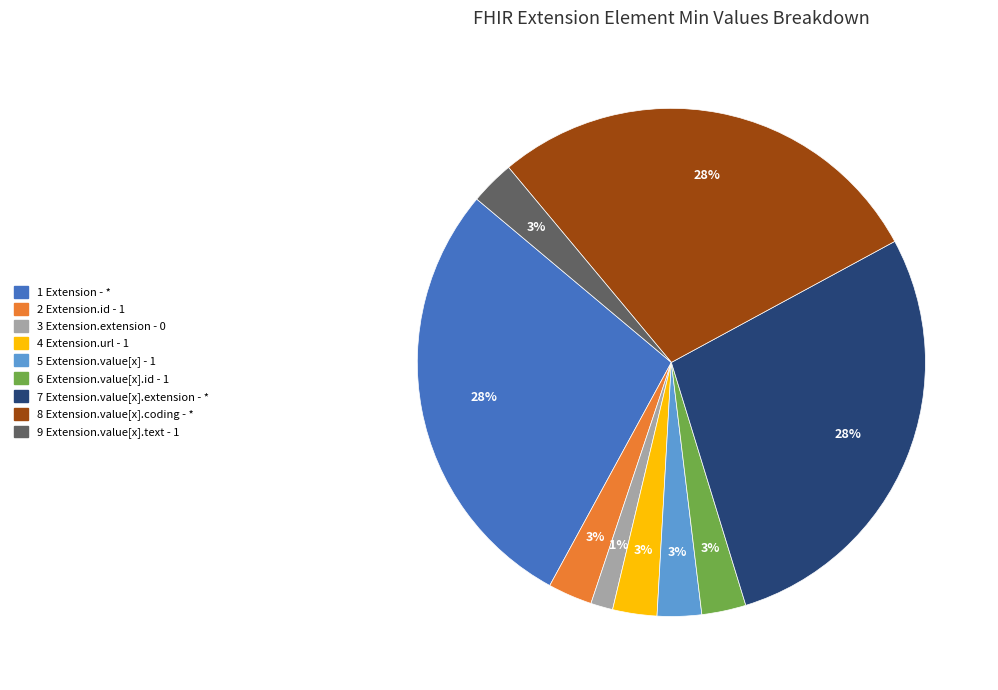

Is there a majority slice in this chart?

No